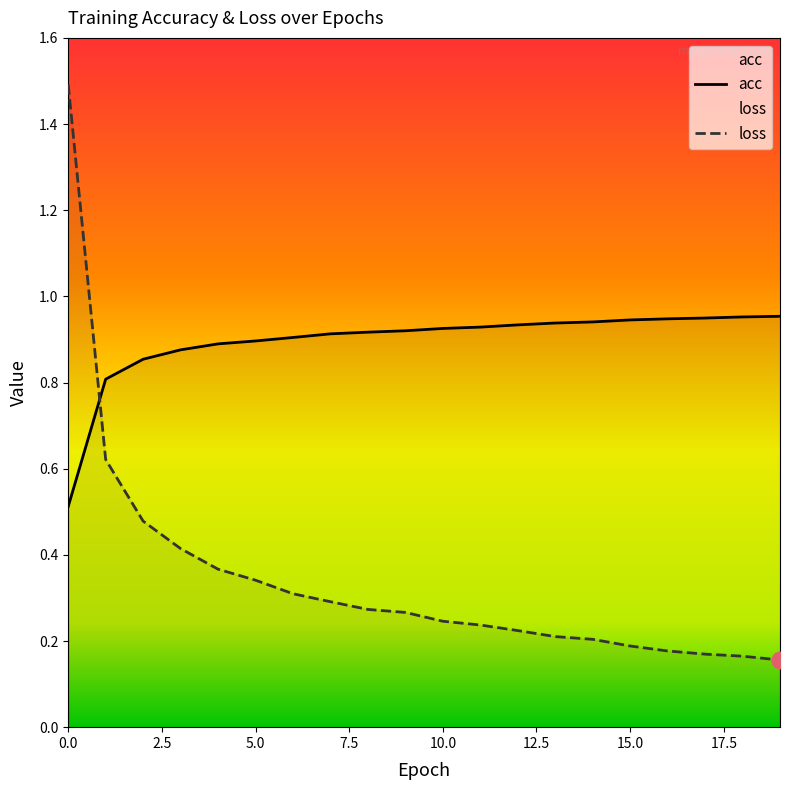

Which series has the largest total across all categories?

acc